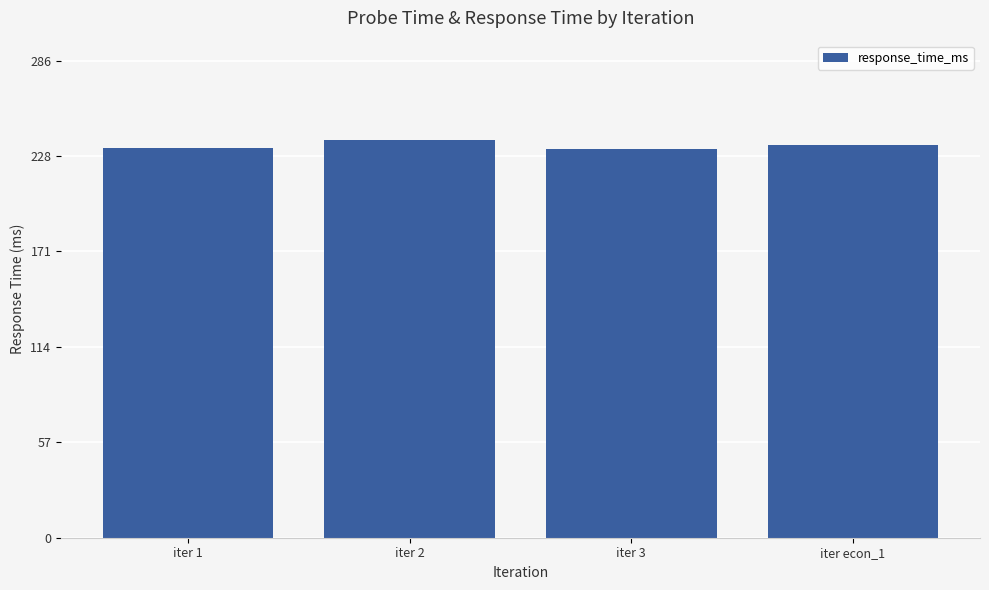

Between iter 2 and iter 1, which is larger?

iter 2